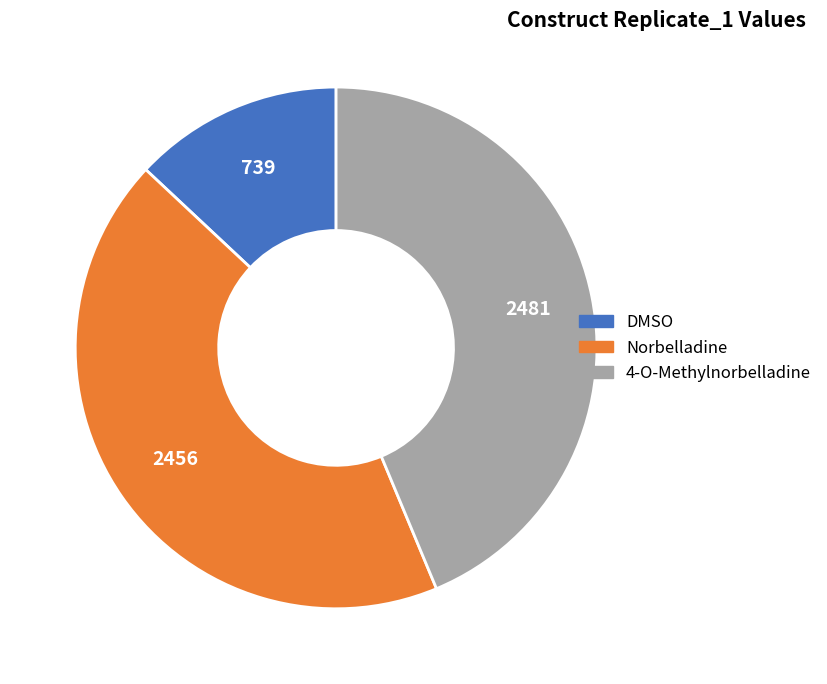

How many slices are in this pie chart?

3